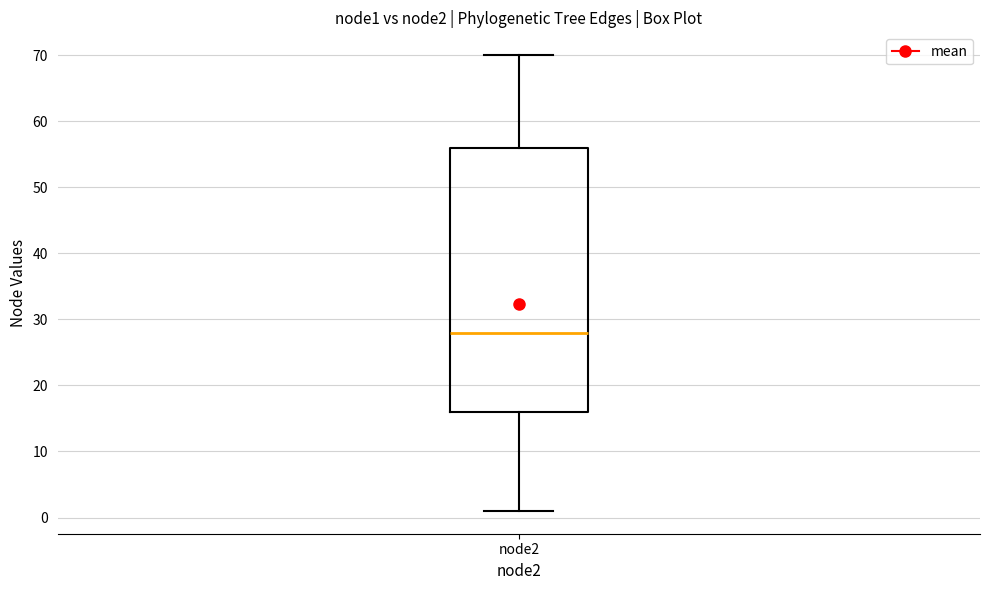

Transcribe this box plot: give where the median line is, the range the box spans, and where the two whiskers end, as read against the y-axis. The values are not printed on the chart, so give them approximately, as read against the axis.

median 28, box 16 to 56, whiskers 1 to 70